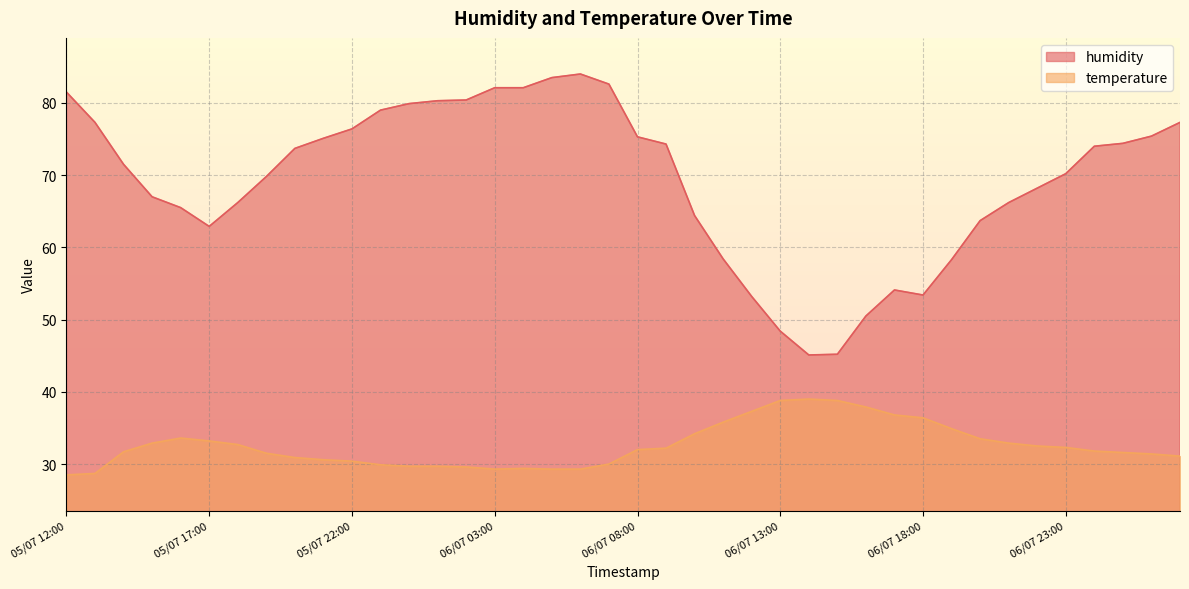

The temperature series shows 10.4 at 06/07 17:00. True or false?

False